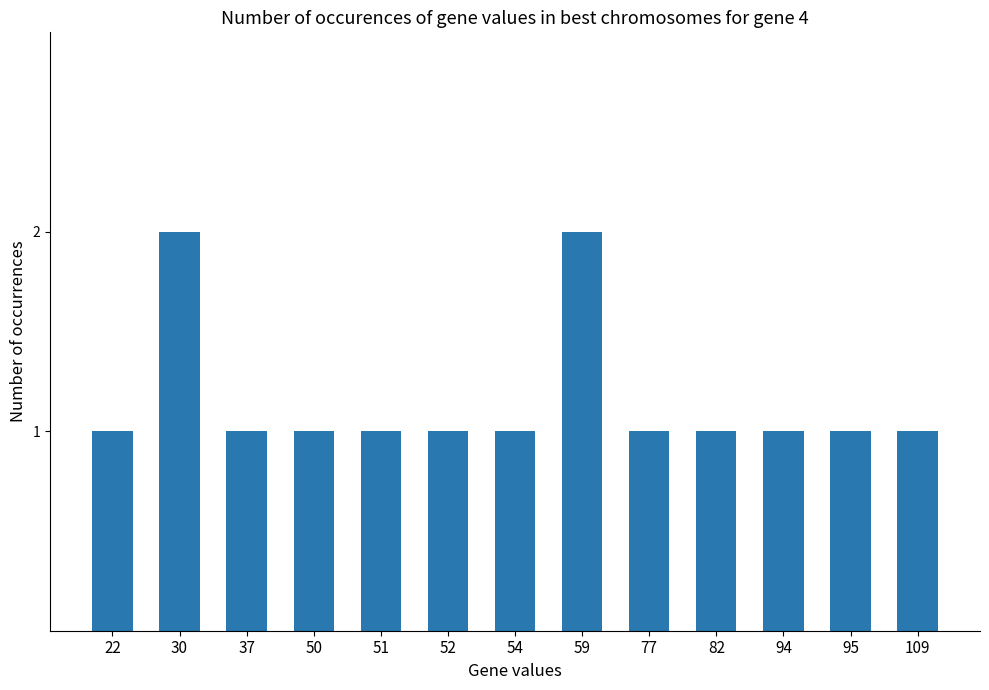

How many categories are shown in the chart?

13